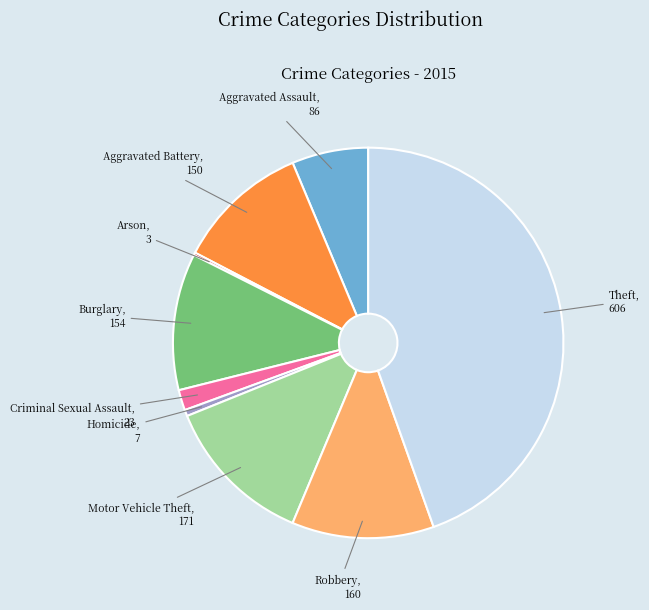

Is the sum of Burglary and Aggravated Battery greater than half?

No